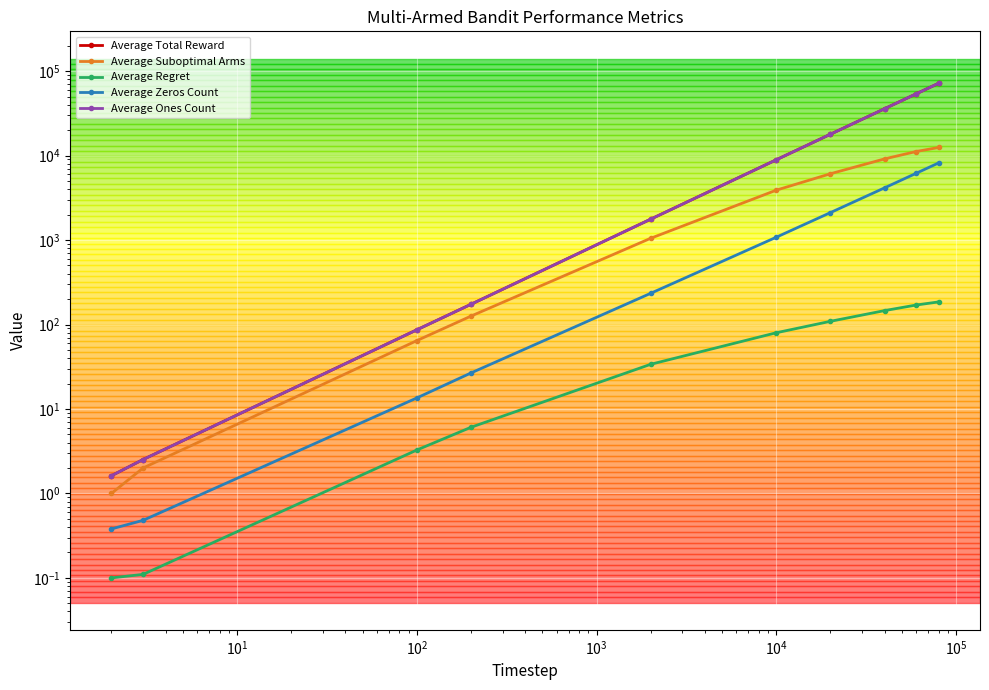

List the series in order of their peak value, lowest first.

Average Regret, Average Zeros Count, Average Suboptimal Arms, Average Total Reward, Average Ones Count